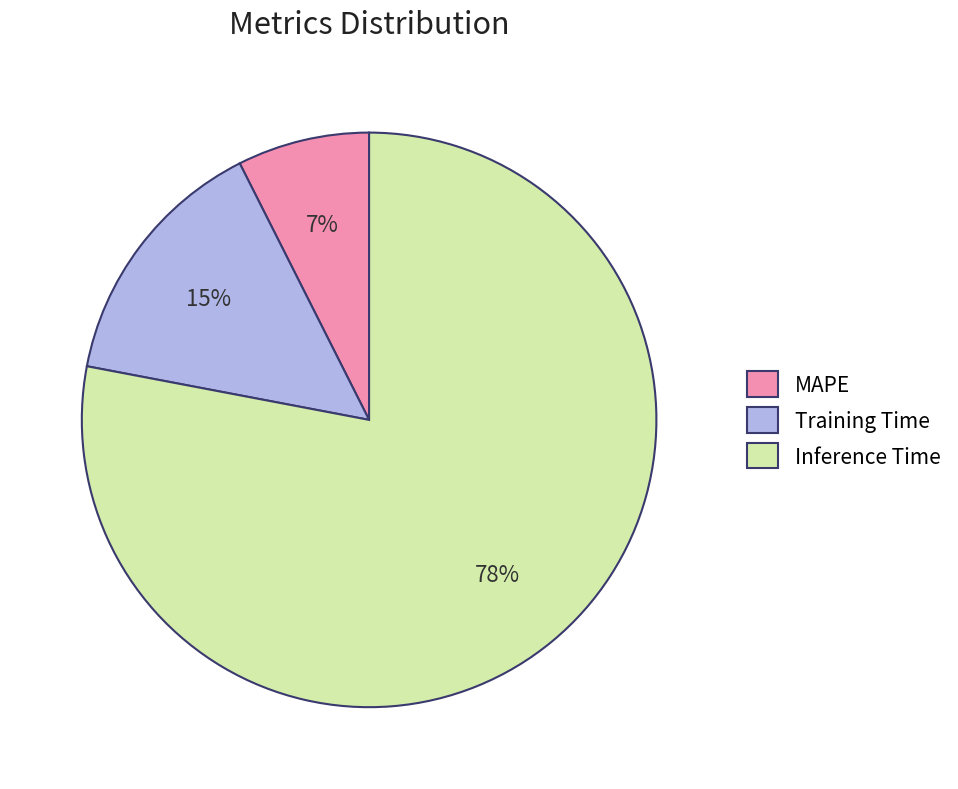

Which slice is the largest?

Inference Time